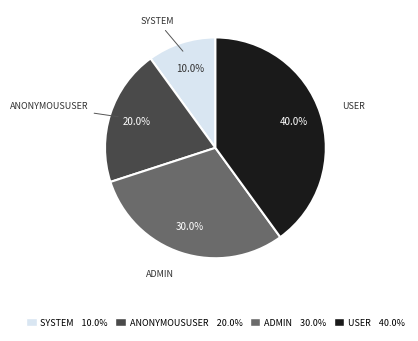

Is there any slice that represents more than half of the pie?

No